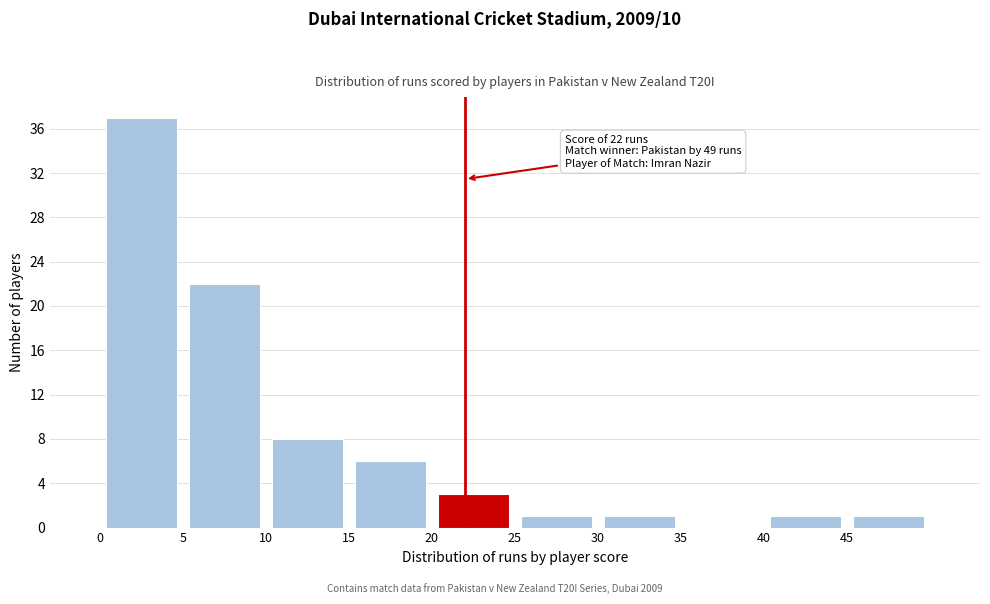

Over which range of the x-axis is the bar tallest?

0 to 5